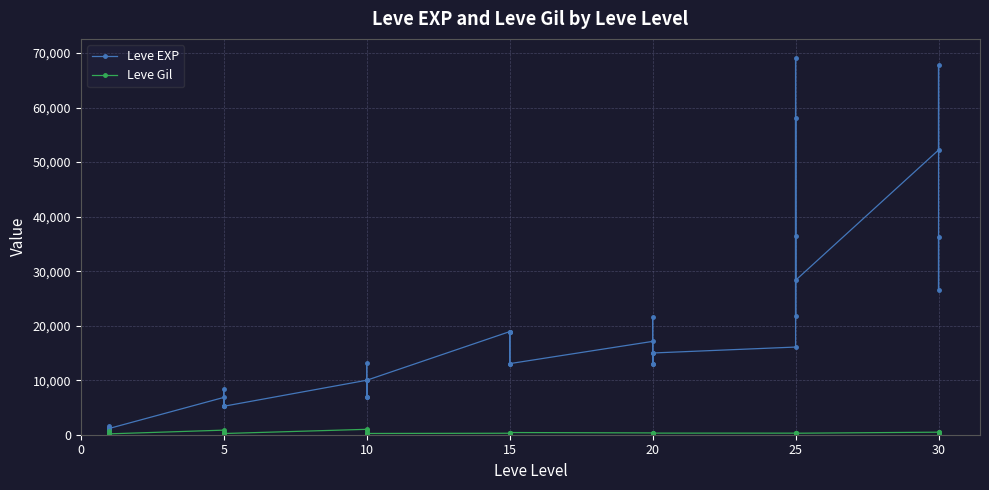

True or false: Leve Gil has a value of 416 at 25.

False